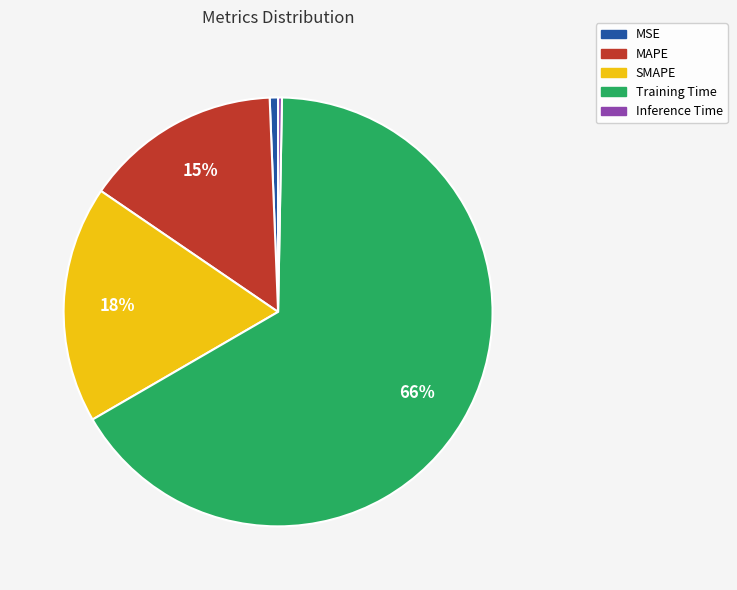

Does any single category account for the majority?

Yes